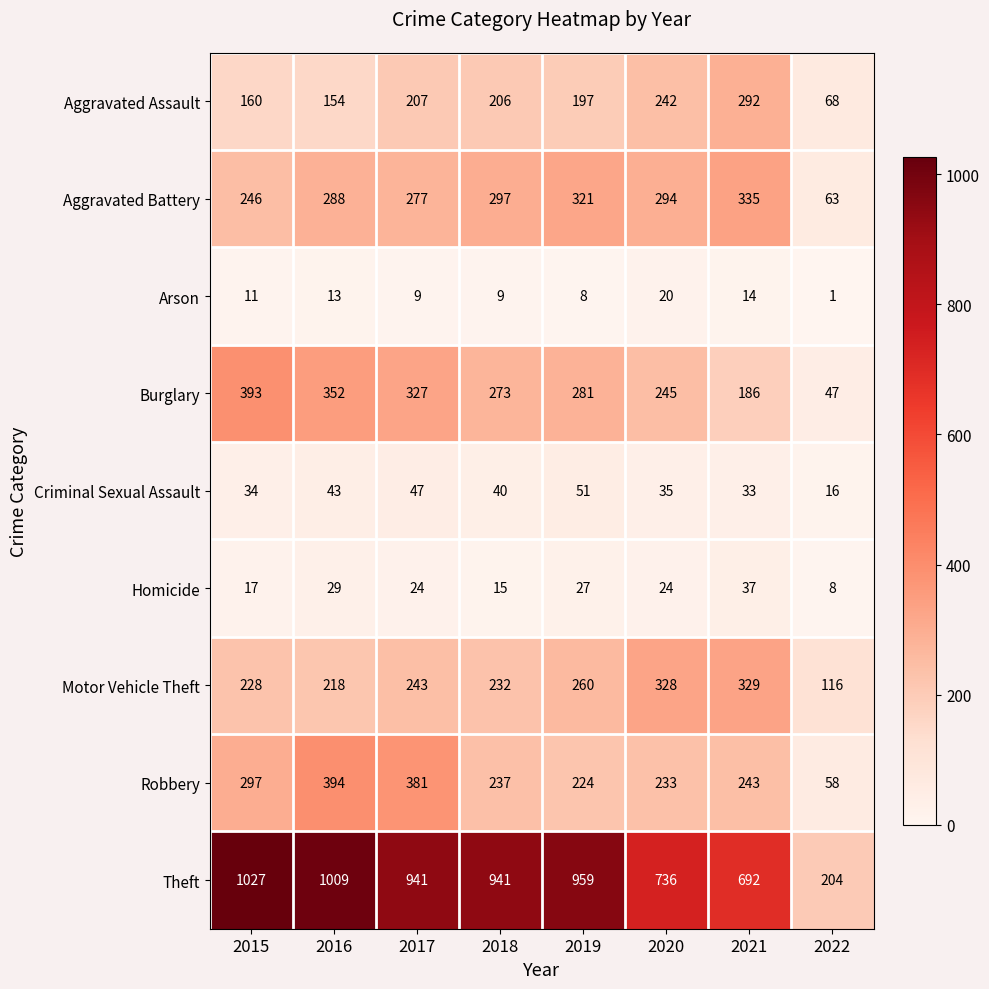

Is it true that Robbery equals 162 at 2020?

False